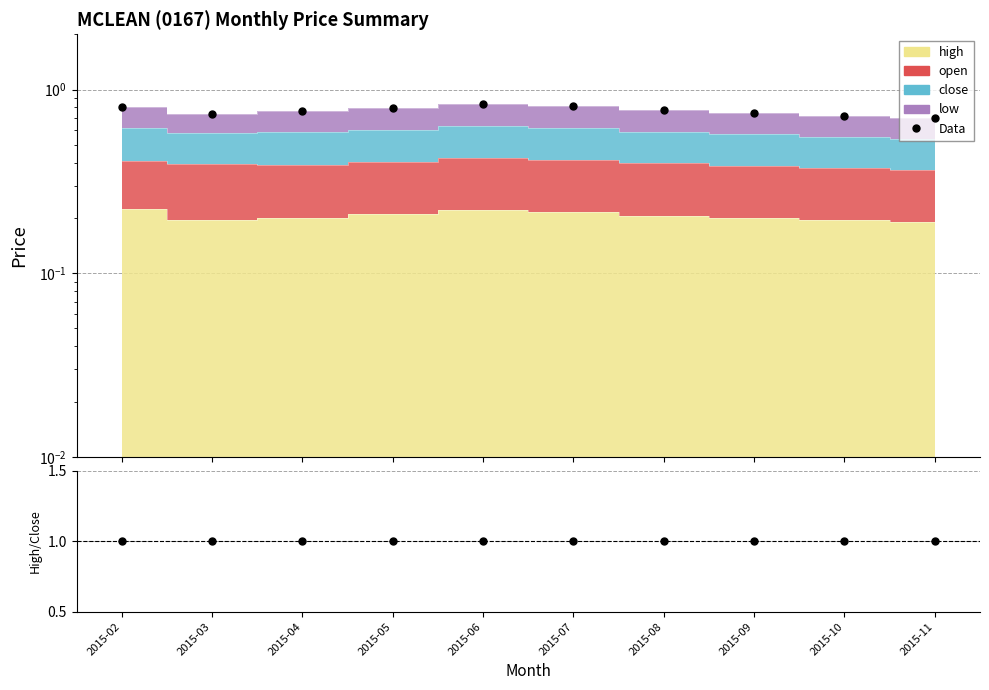

Which category has the lowest value across all series?

2015-11